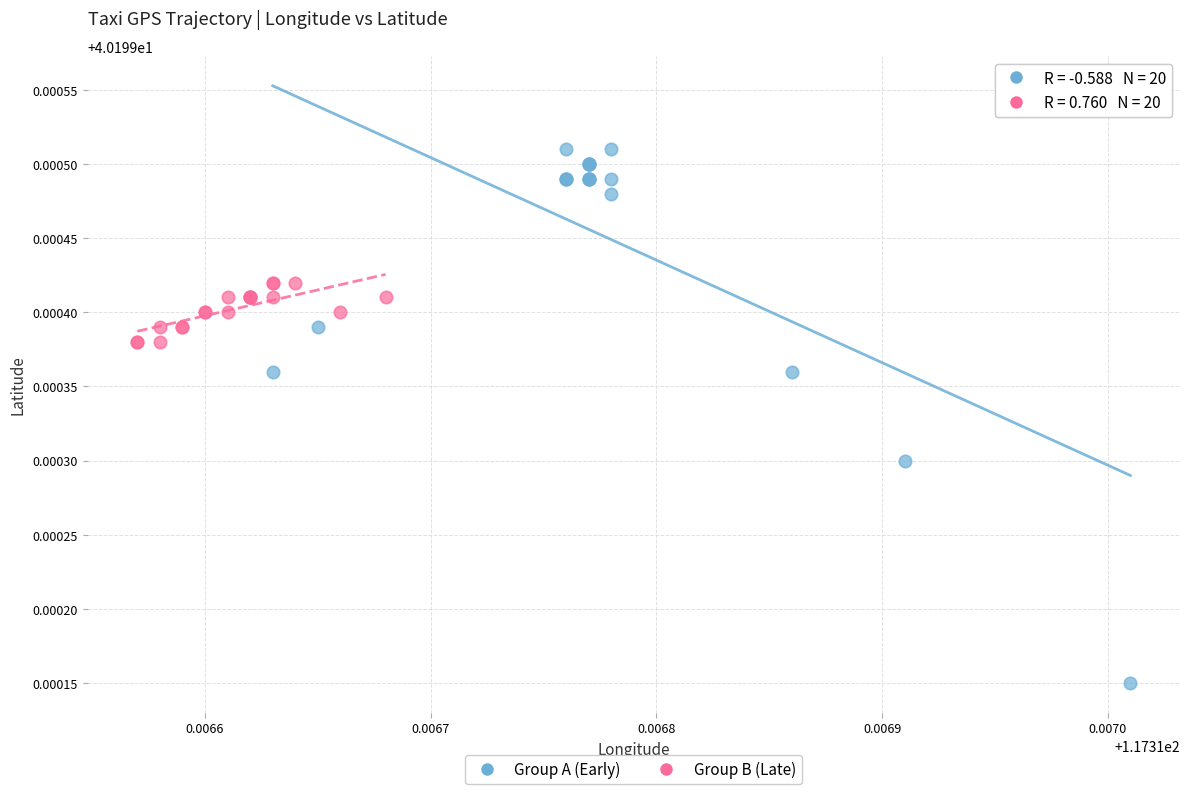

Which series reaches the minimum Y coordinate?

Group A (Early)